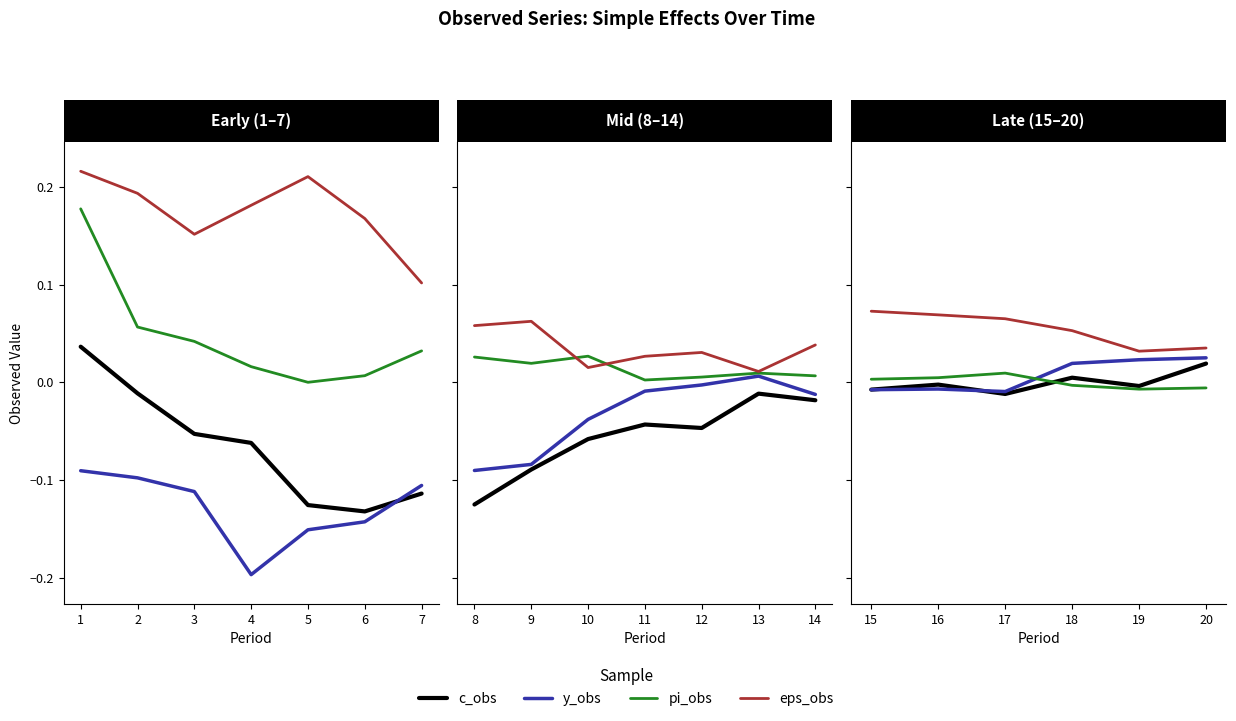

Which series has the largest total across all categories?

eps_obs